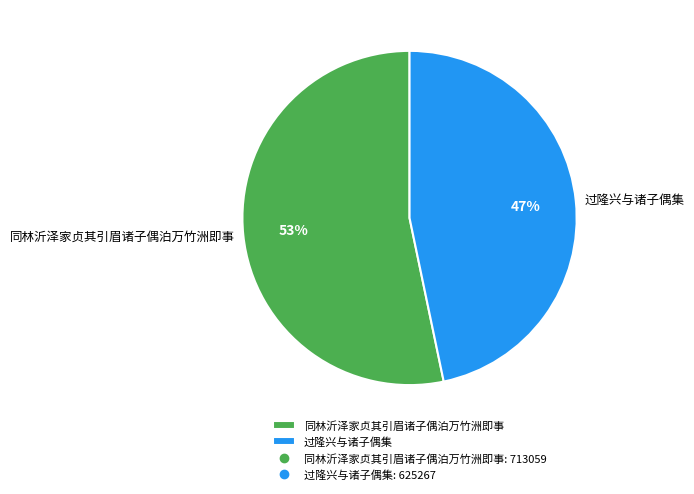

True or false: 过隆兴与诸子偶集 accounts for 36% of the total.

False